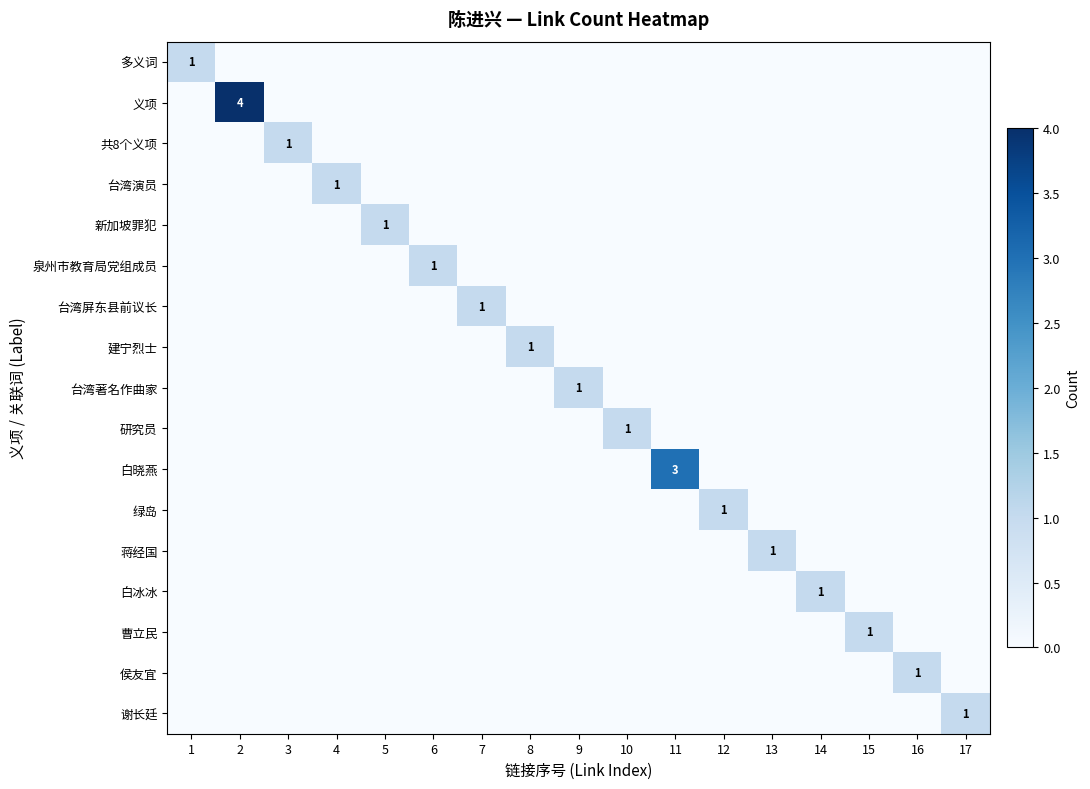

Which category has the lowest value in the 谢长廷 series?

1